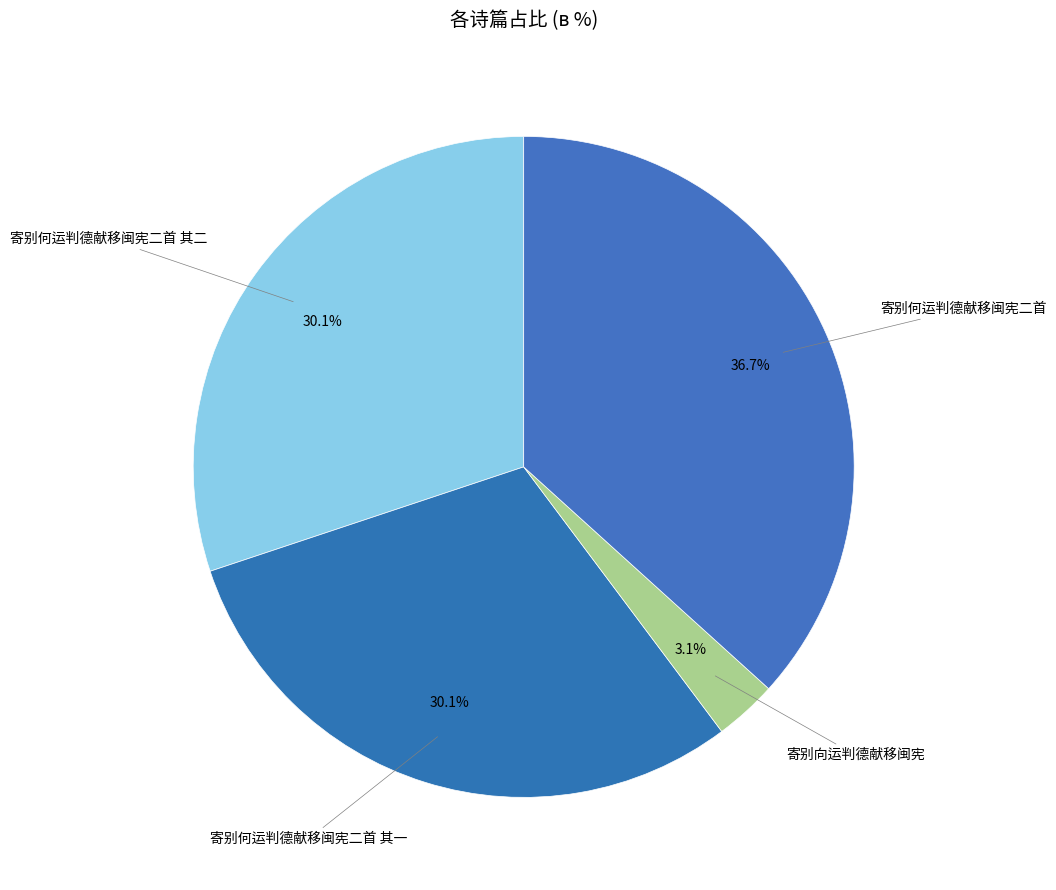

Which category has the smallest portion of the pie?

寄别向运判德献移闽宪